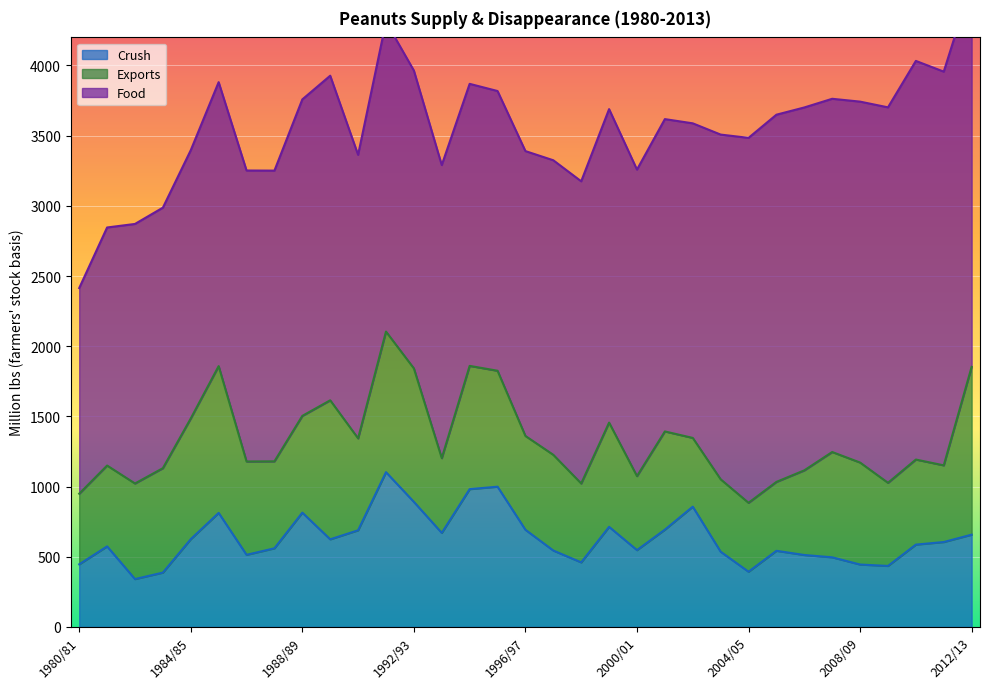

What is the difference between the highest and lowest values at 1992/93?

1230.9